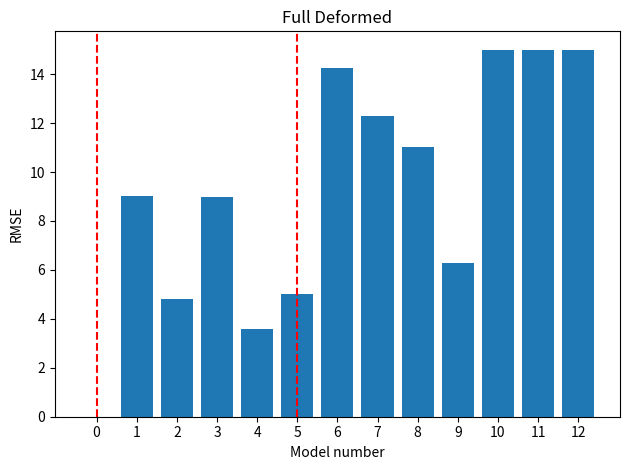

Count the number of categories in the chart.

13